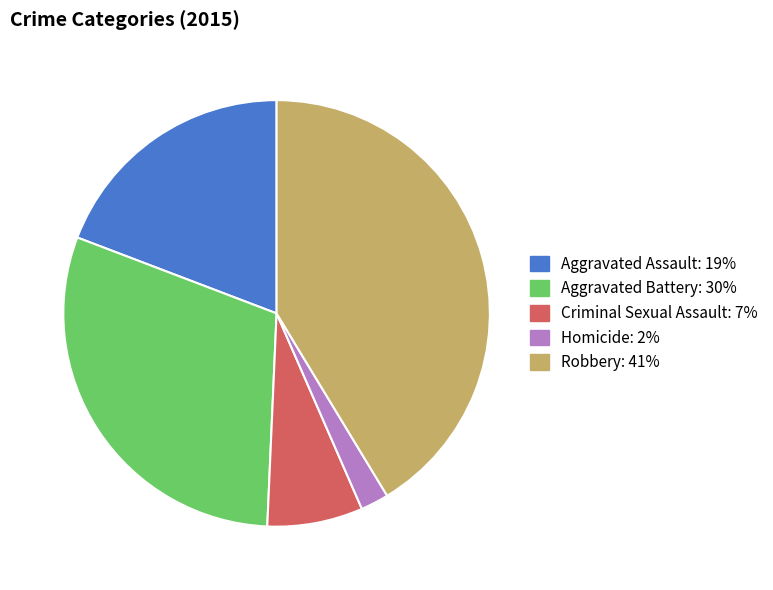

What is the ratio of the value at Robbery to the value at Aggravated Battery?

1.4